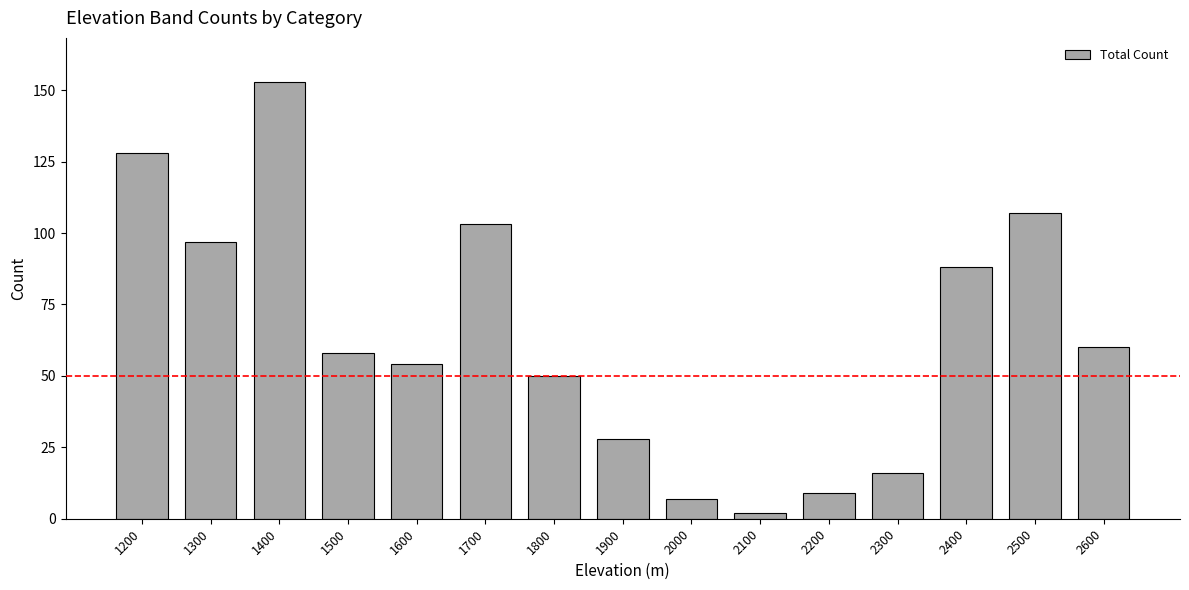

Reading left to right, what are all the values shown in this chart?

1200=128	1300=97	1400=153	1500=58	1600=54	1700=103	1800=50	1900=28	2000=7	2100=2	2200=9	2300=16	2400=88	2500=107	2600=60